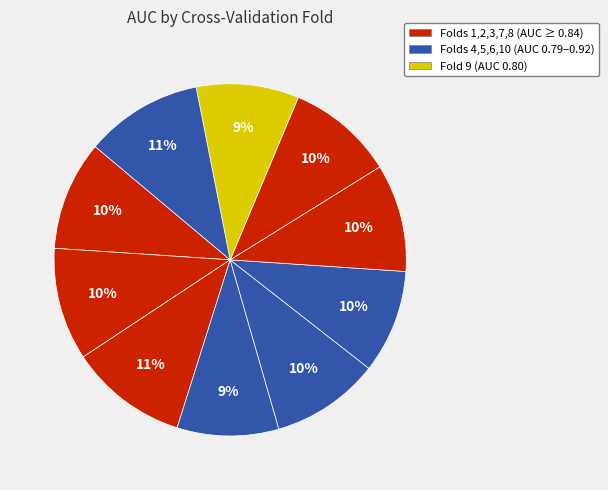

How many segments does this pie chart have?

10